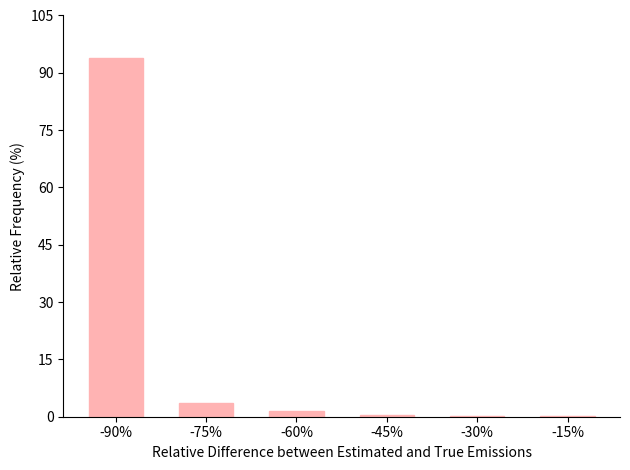

True or false: the data shows 94.0 at -90%.

True